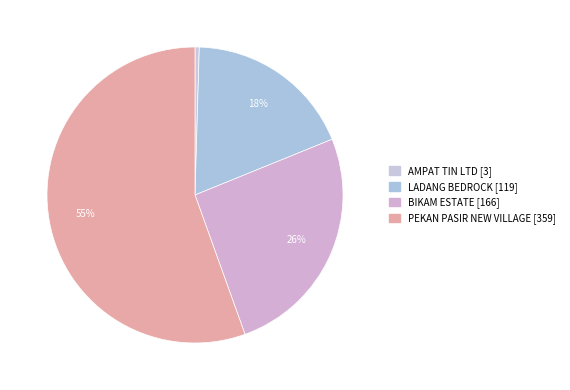

Which has a higher value, BIKAM ESTATE [166] or PEKAN PASIR NEW VILLAGE [359]?

PEKAN PASIR NEW VILLAGE [359]